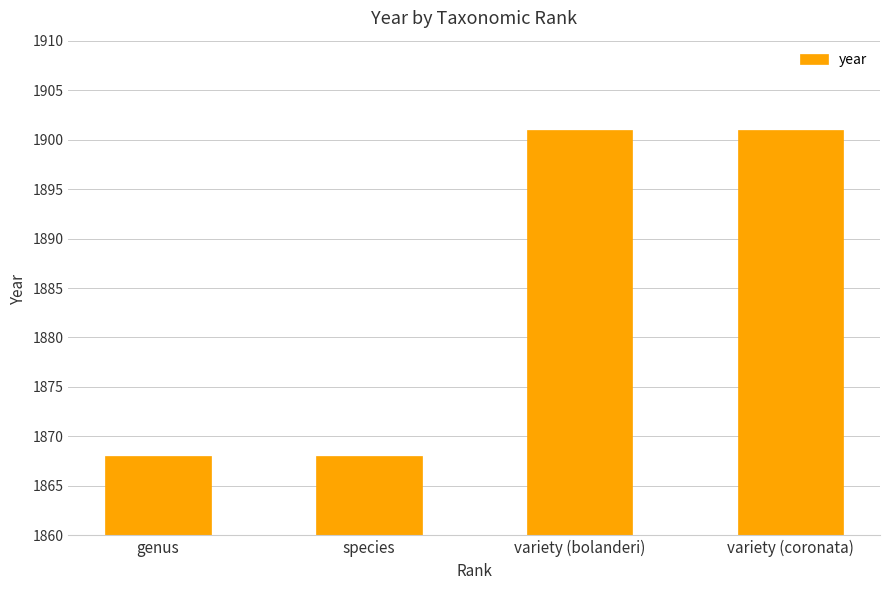

What is the difference between the values at variety (coronata) and genus?

33